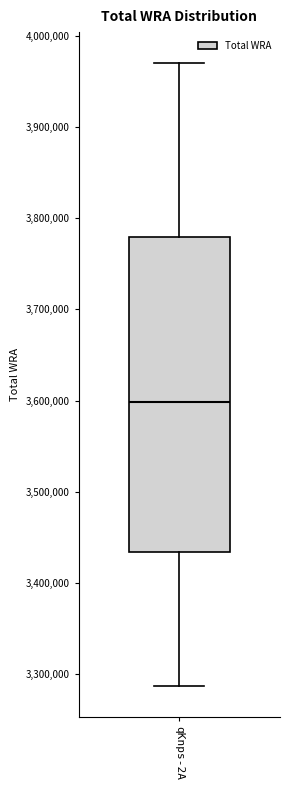

Read this box plot against the y-axis: the position of the median line, the range covered by the box, and the ends of both whiskers. The values are not printed on the chart, so give them approximately, as read against the axis.

median 3600000, box 3430000 to 3780000, whiskers 3290000 to 3970000